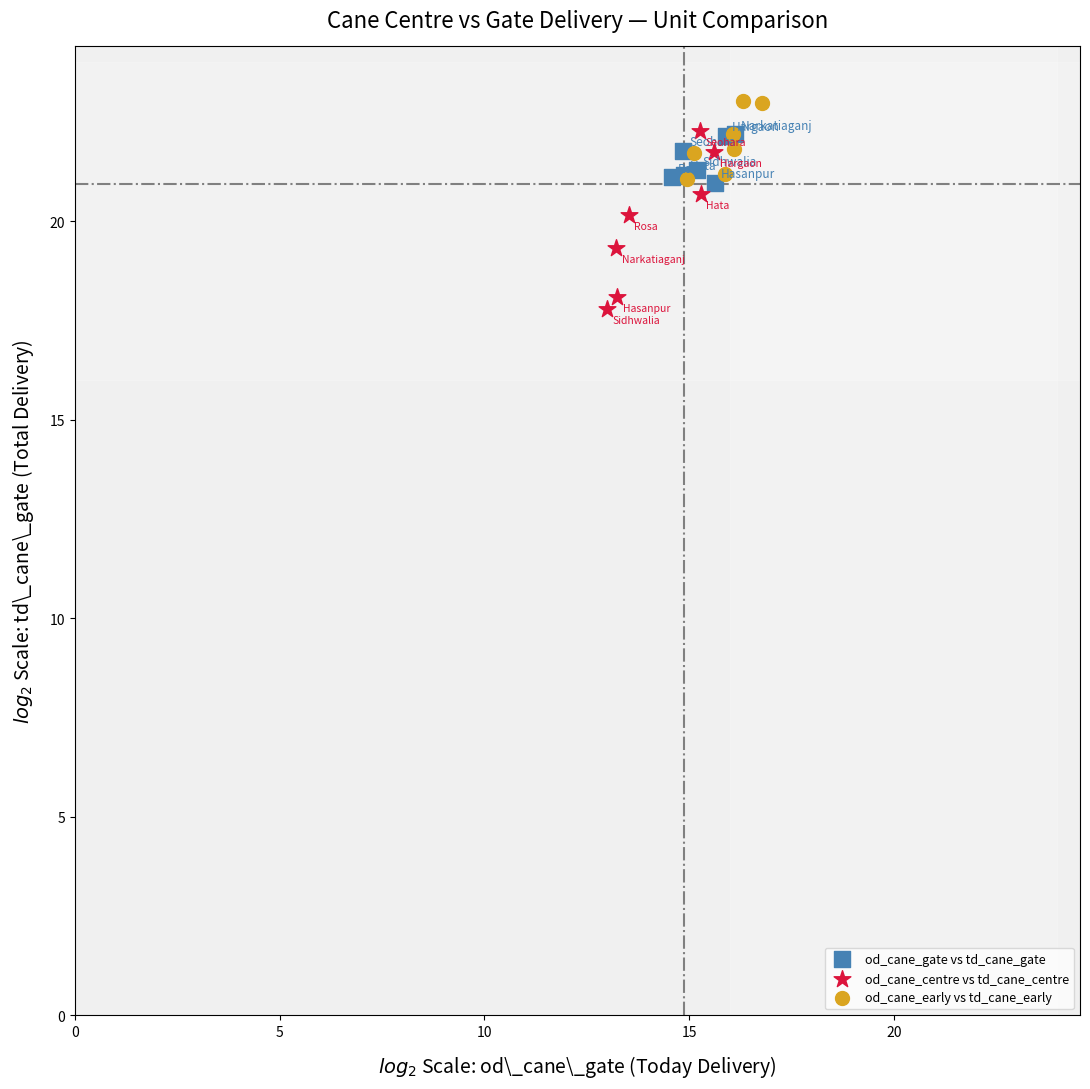

Which series has the widest spread of Y values?

od_cane_centre vs td_cane_centre